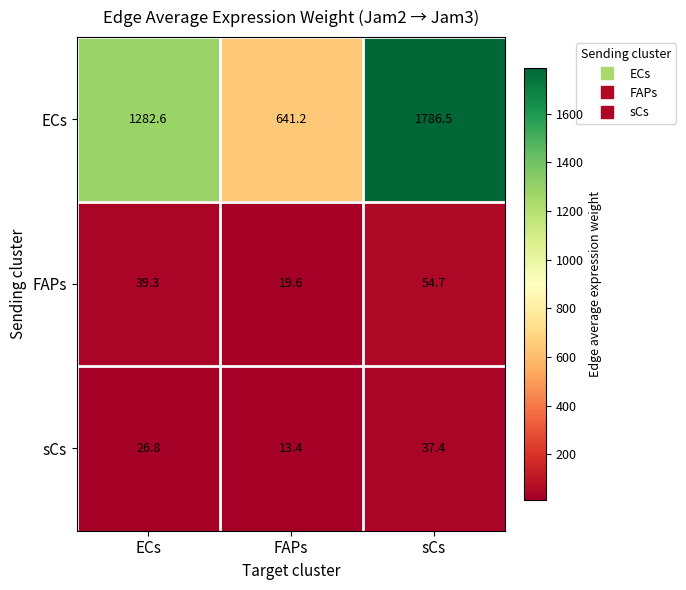

What is the average value of the ECs series?

1236.8